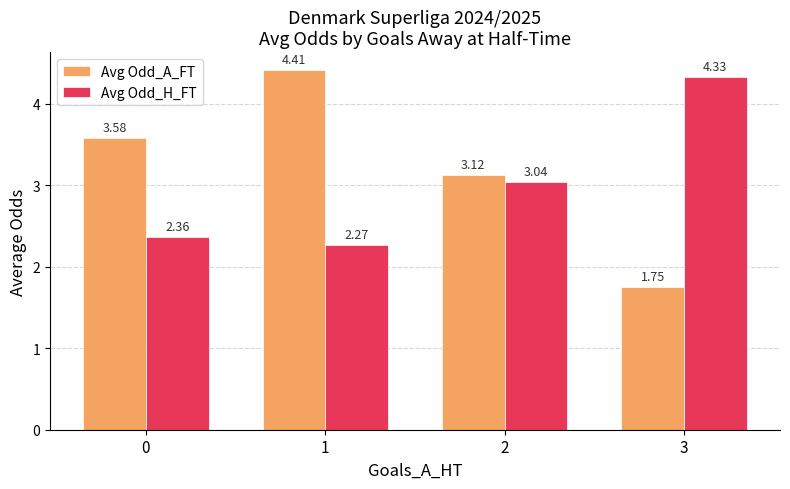

What is the total value across all series at 0?

5.9